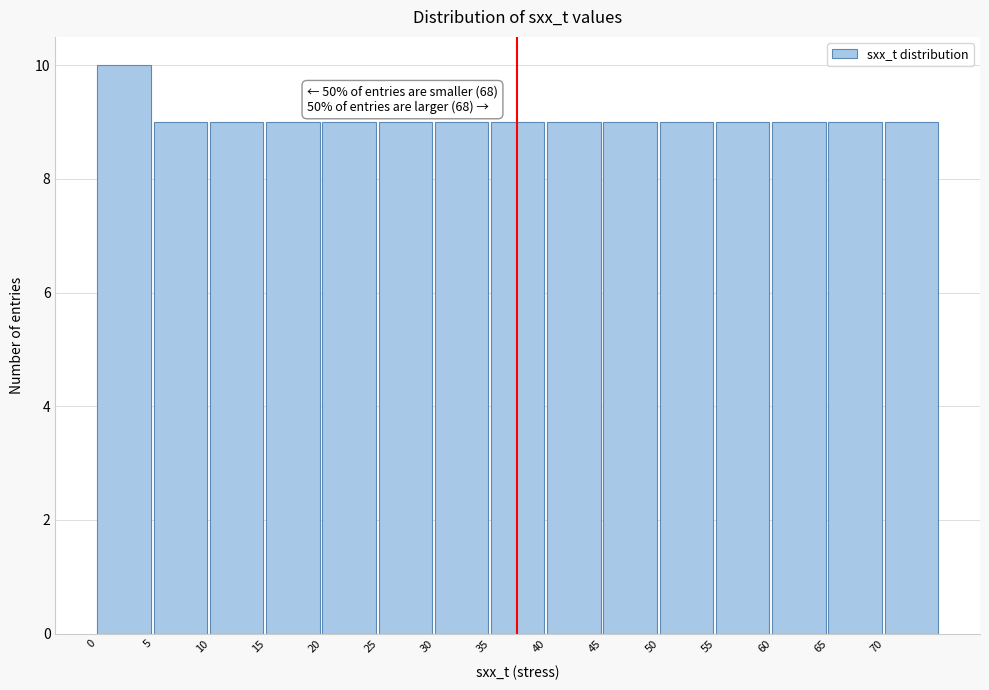

Over which range of the x-axis is the bar tallest?

0 to 5